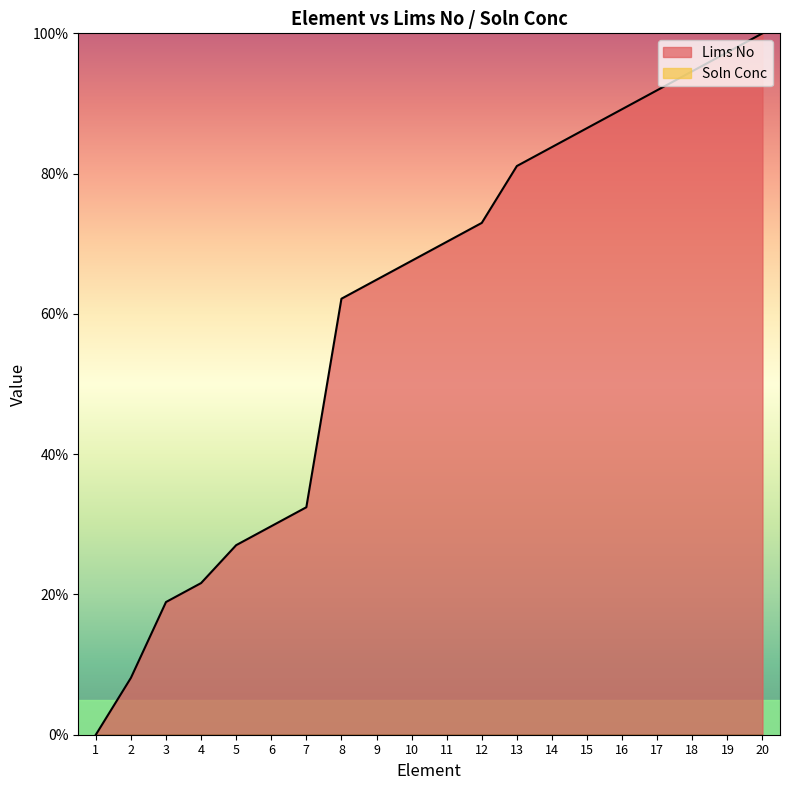

At which label does the data first exceed 70?

11